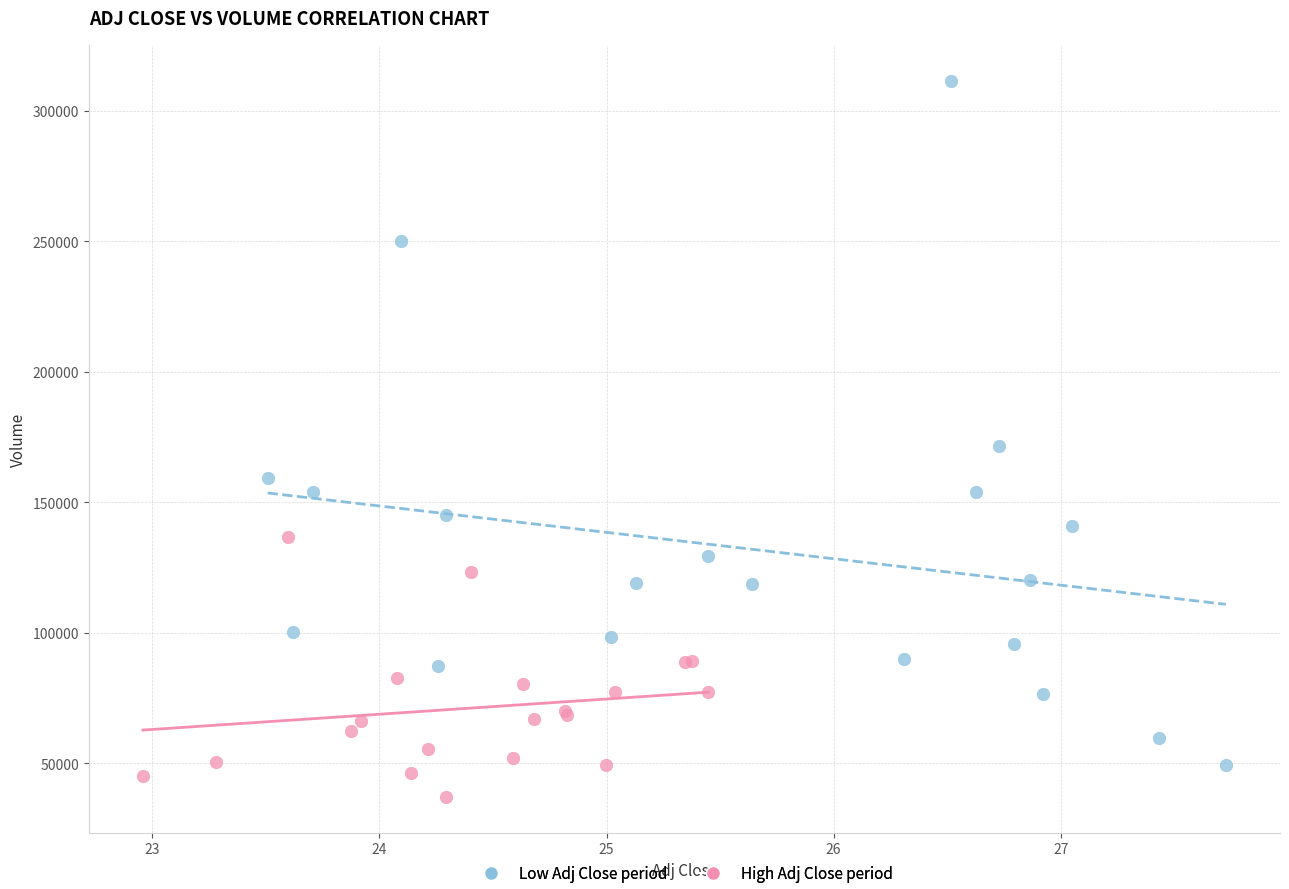

Which series reaches the minimum Y coordinate?

High Adj Close period